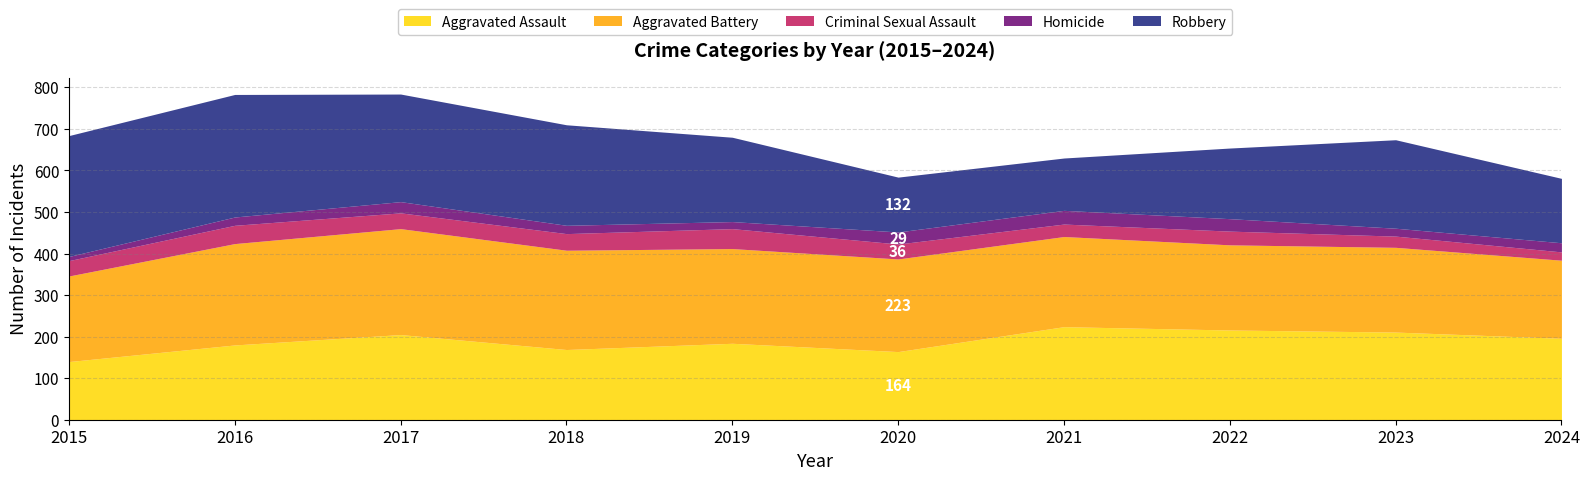

The Aggravated Battery series shows 123 at 2016. True or false?

False